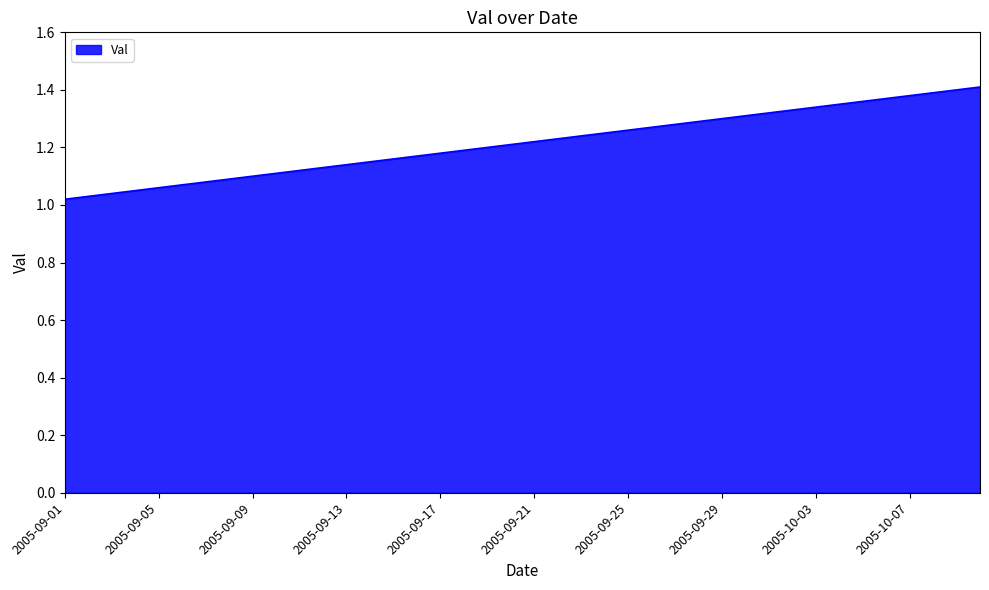

What is the difference between the maximum and minimum values?

0.4